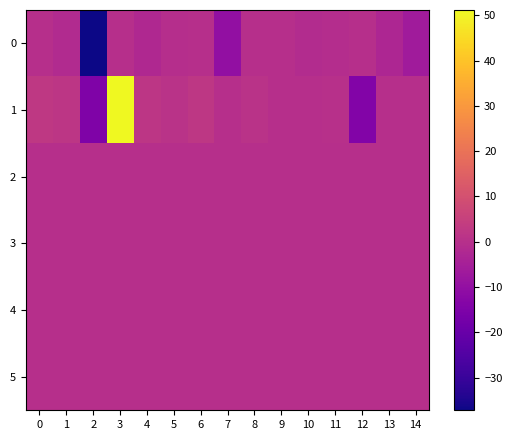

Reading left to right, what are all the values shown in this chart?

0: 0=-0.1	1=-1.5	2=-37.2	3=0.0	4=-2.2	5=-0.5	6=-0.2	7=-10.1	8=0.0	9=0.0	10=-1.1	11=-0.9	12=-0.0	13=-3.0	14=-6.4
1: 0=2.7	1=2.0	2=-14.6	3=51.2	4=2.0	5=1.1	6=2.4	7=-0.0	8=0.8	9=-0.1	10=0.0	11=0.3	12=-14.0	13=0.0	14=0.0
2: 0=0.0	1=0.0	2=0.0	3=0.0	4=0.0	5=0.0	6=0.0	7=0.0	8=0.0	9=0.0	10=0.0	11=0.0	12=0.0	13=0.0	14=0.0
3: 0=0.0	1=0.0	2=0.0	3=0.0	4=0.0	5=0.0	6=0.0	7=0.0	8=0.0	9=0.0	10=0.0	11=0.0	12=0.0	13=0.0	14=0.0
4: 0=0.0	1=0.0	2=0.0	3=0.0	4=0.0	5=0.0	6=0.0	7=0.0	8=0.0	9=0.0	10=0.0	11=0.0	12=0.0	13=0.0	14=0.0
5: 0=0.0	1=0.0	2=0.0	3=0.0	4=0.0	5=0.0	6=0.0	7=0.0	8=0.0	9=0.0	10=0.0	11=0.0	12=0.0	13=0.0	14=0.0